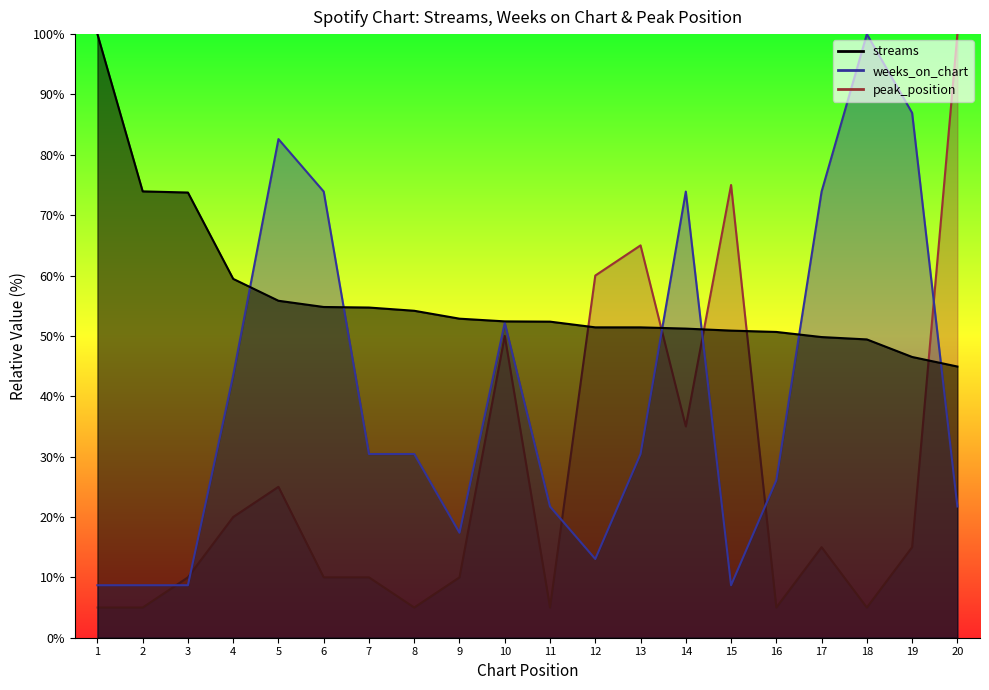

Where do weeks_on_chart and peak_position first cross each other?

2 and 3